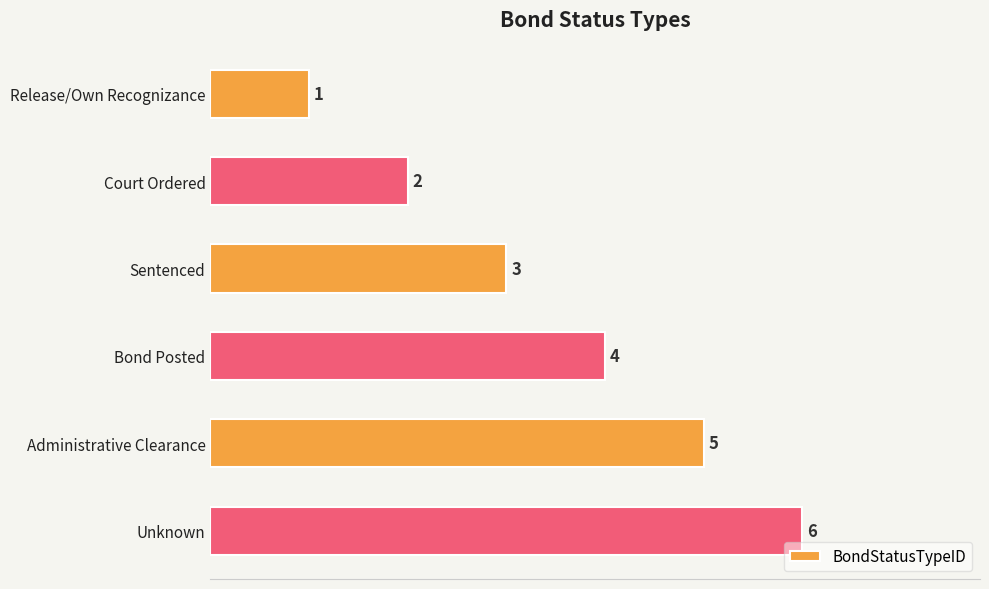

The value at Administrative Clearance is 5. True or false?

True